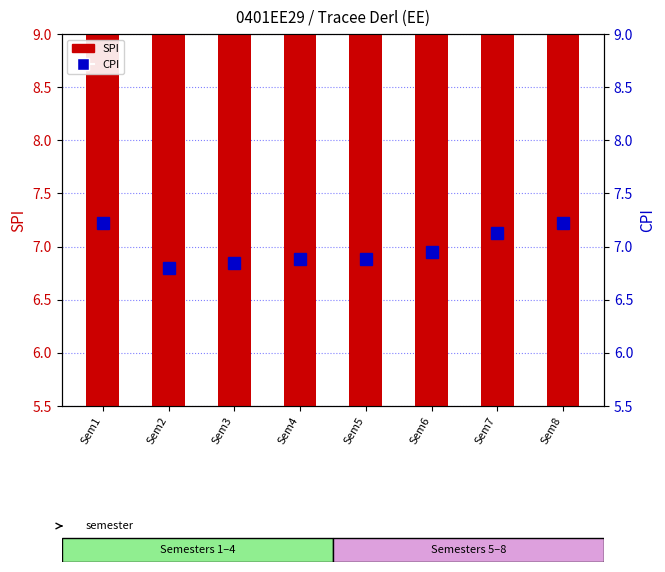

At which label is CPI closest to 7?

Sem6